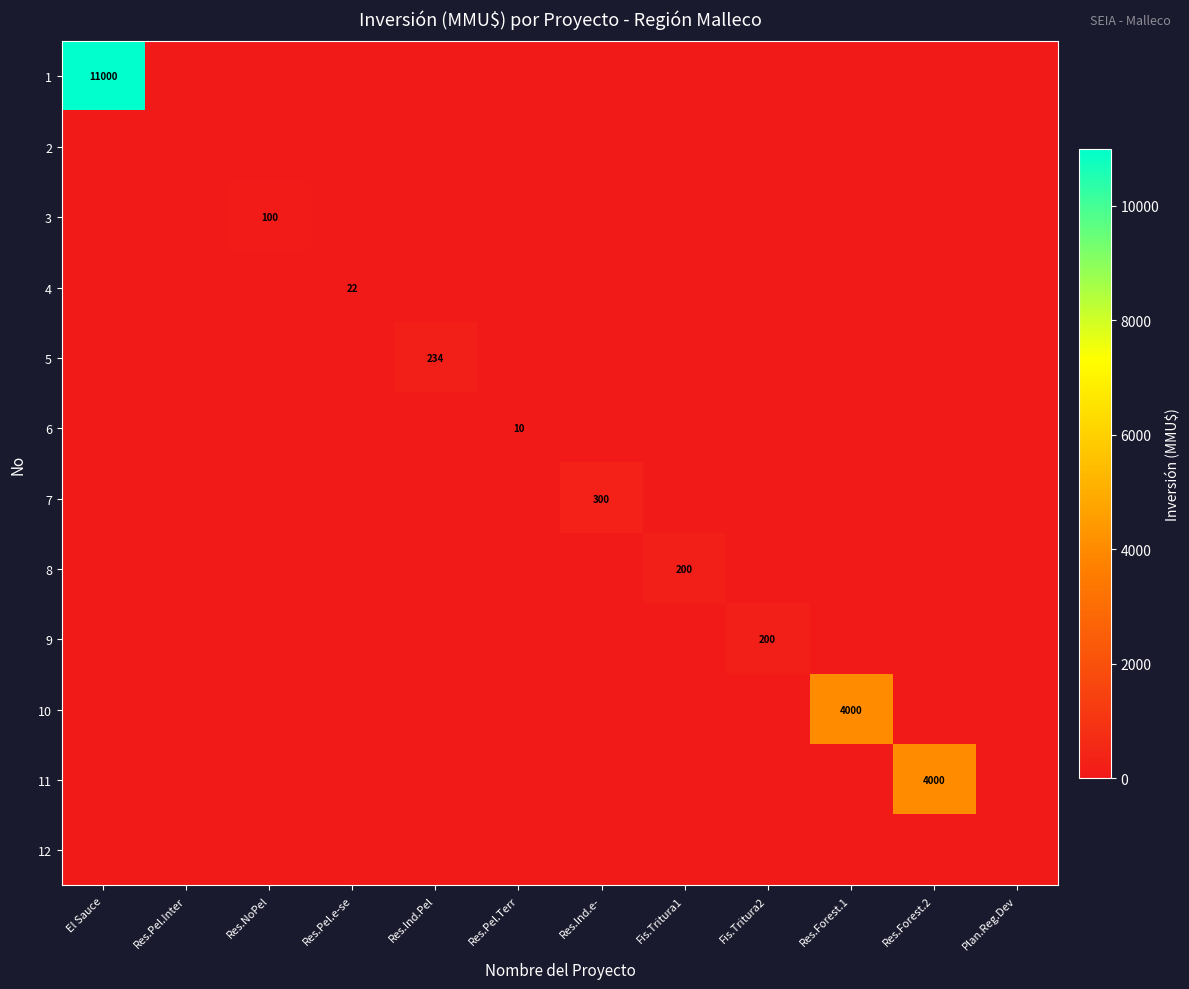

What is the highest value of the 8 series?

200